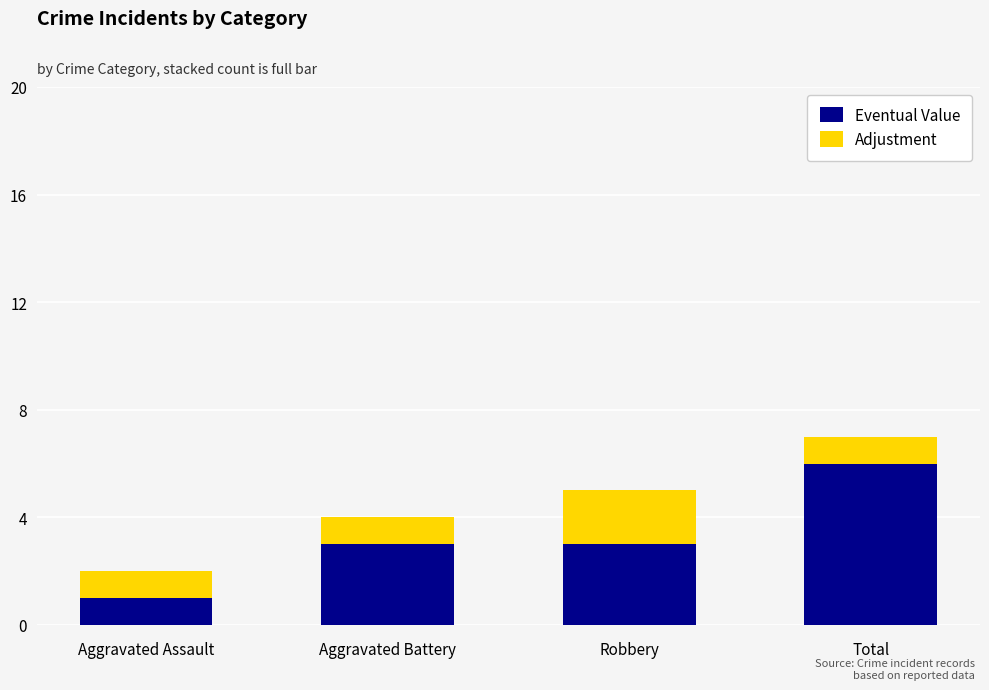

At which category is the sum across all series the highest?

Total